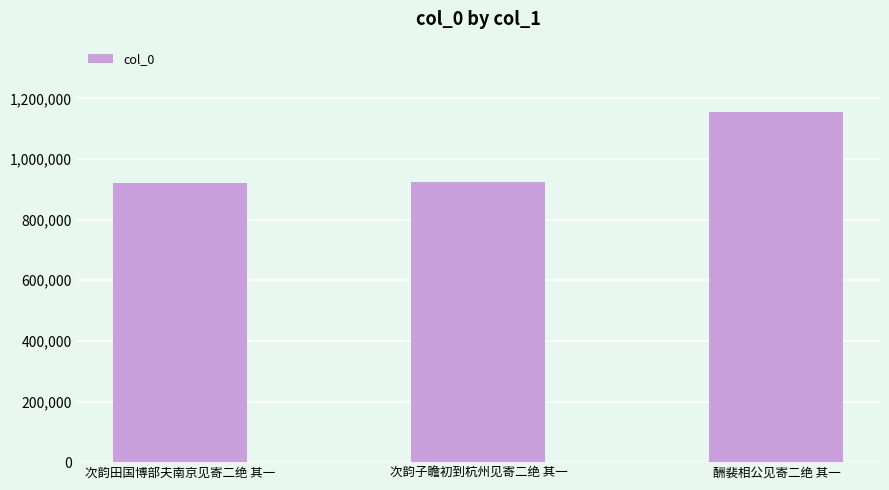

What is the smallest value displayed?

921035